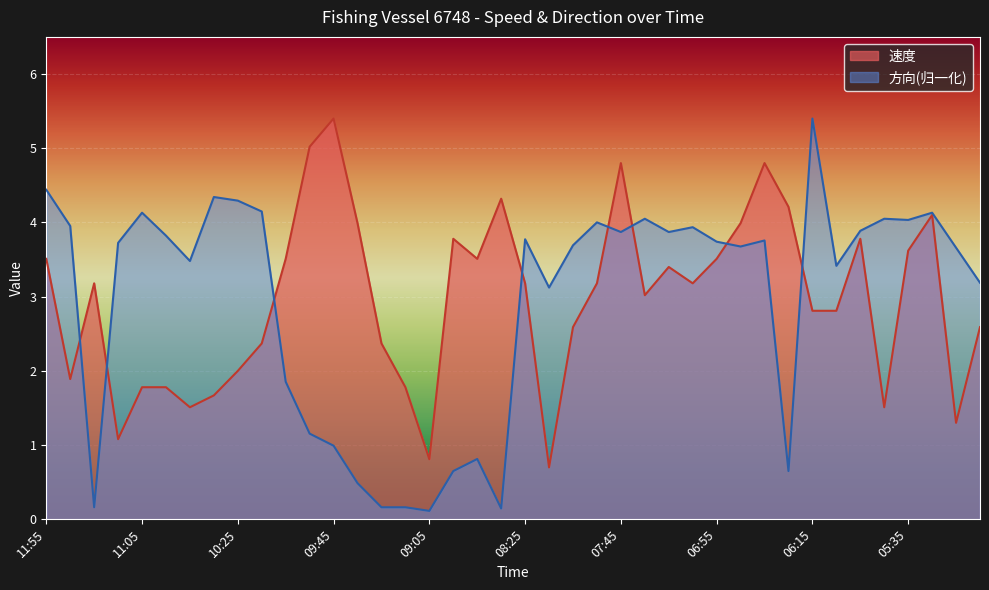

At which label does 方向 reach its minimum?

09:05